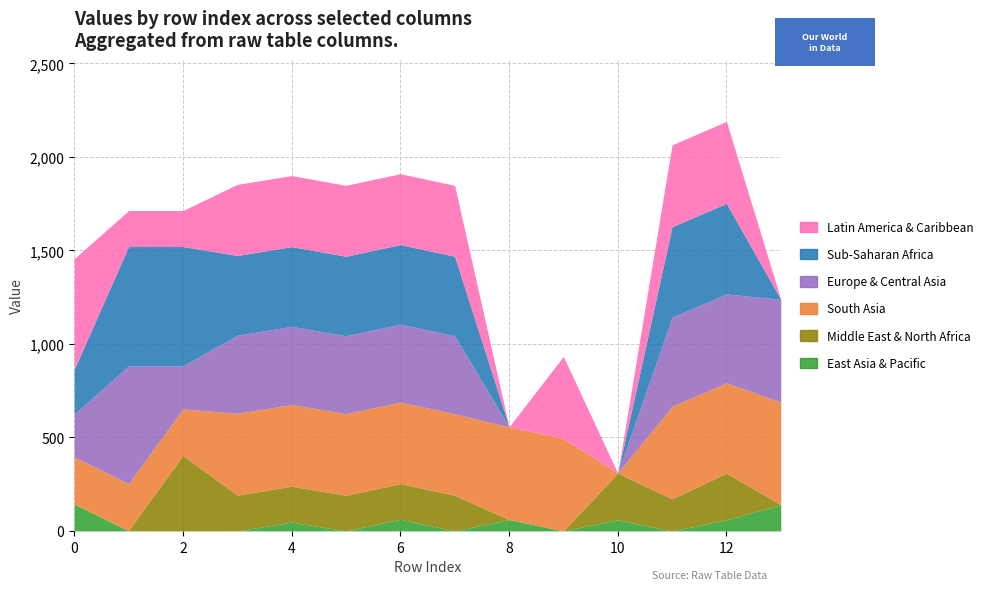

What are all the series names shown in the legend?

Latin America & Caribbean, Sub-Saharan Africa, Europe & Central Asia, South Asia, Middle East & North Africa, East Asia & Pacific